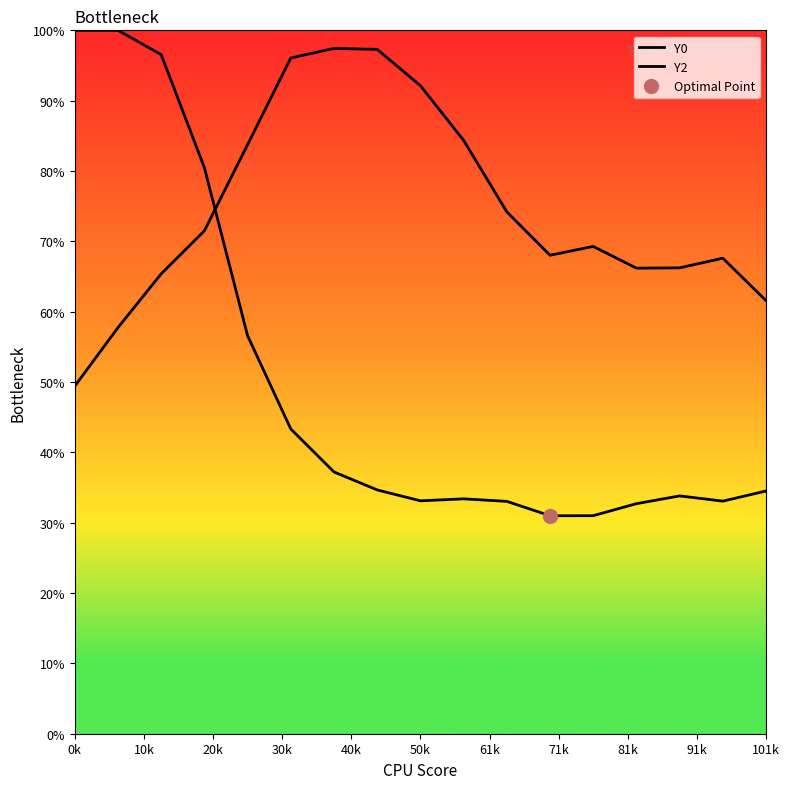

Reading right to left, transcribe all the data shown in this chart.

Y0: 34.5	33.1	33.8	32.7	31.0	31.0	33.0	33.4	33.1	34.7	37.2	43.3	56.6	80.5	96.5	100.0	100.0
Y2: 61.6	67.6	66.2	66.2	69.3	68.0	74.2	84.4	92.1	97.3	97.4	96.1	83.8	71.5	65.4	57.7	49.4